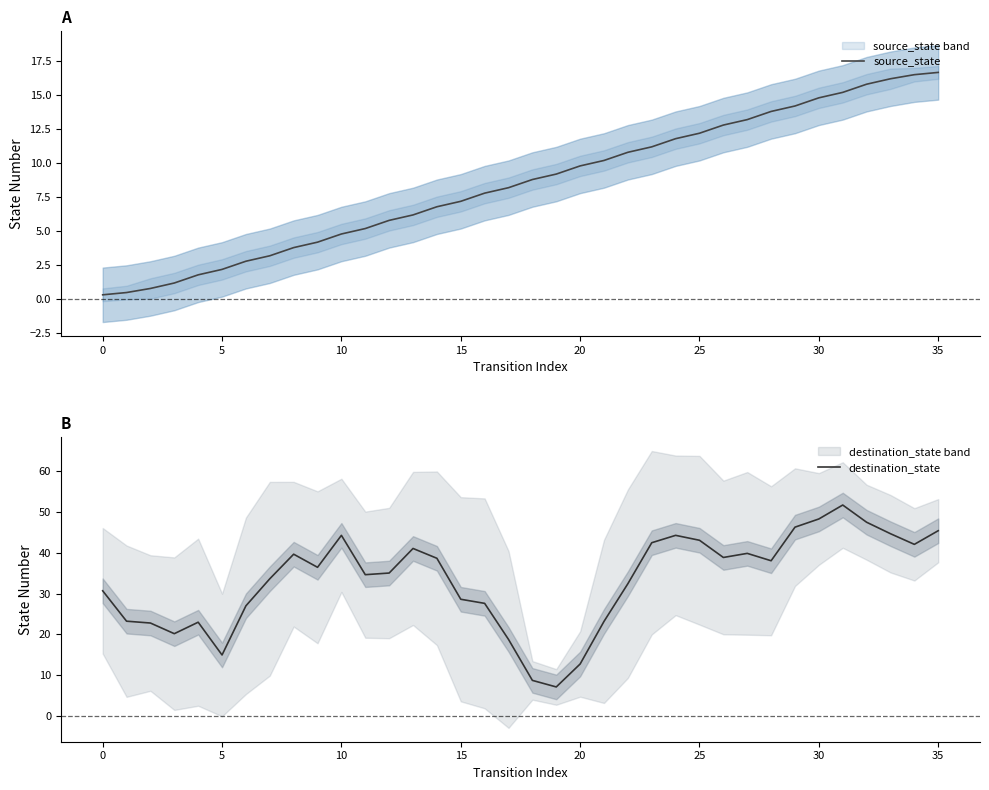

What is the lowest value of the destination_state series?

7.2